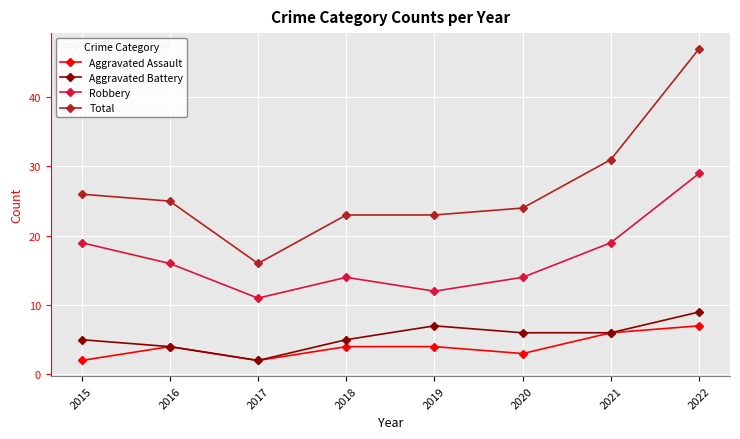

True or false: Aggravated Battery has a value of 7 at 2015.

False